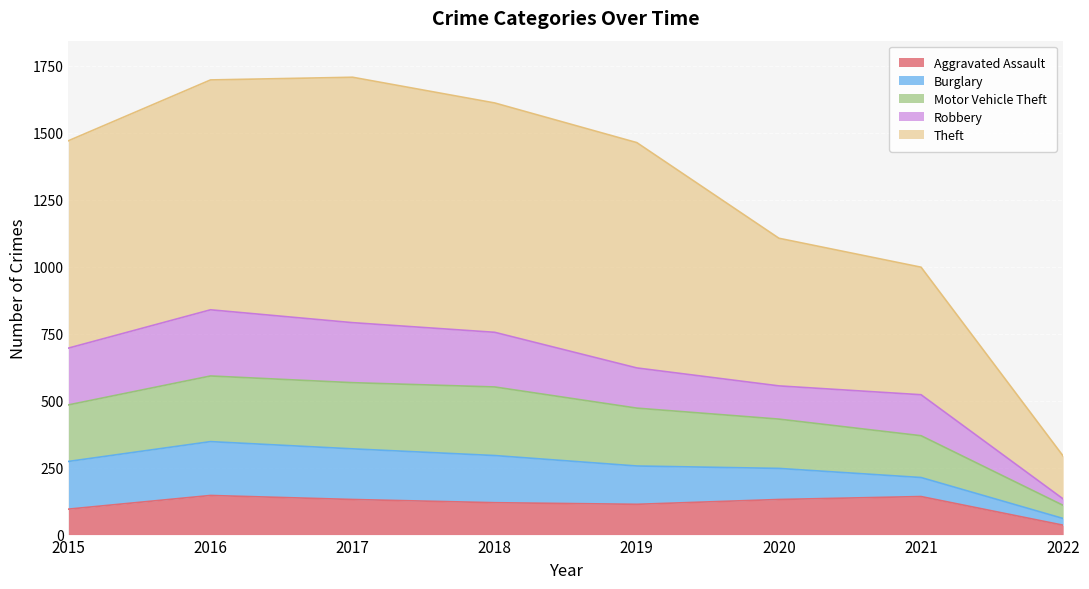

True or false: Aggravated Assault has a value of 95 at 2015.

True